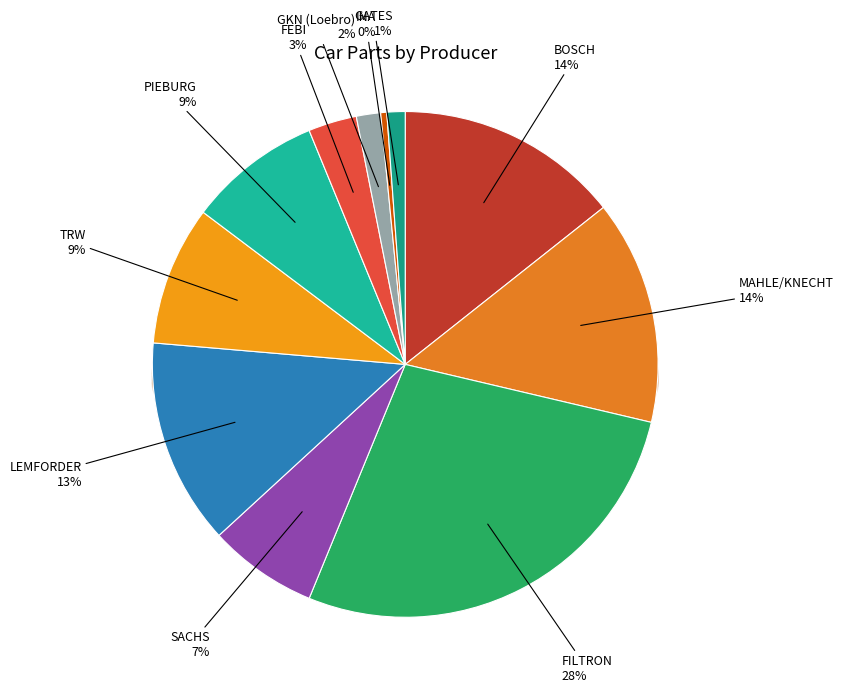

Which has a higher value, MAHLE/KNECHT or MAHLE/KNECHT?

MAHLE/KNECHT